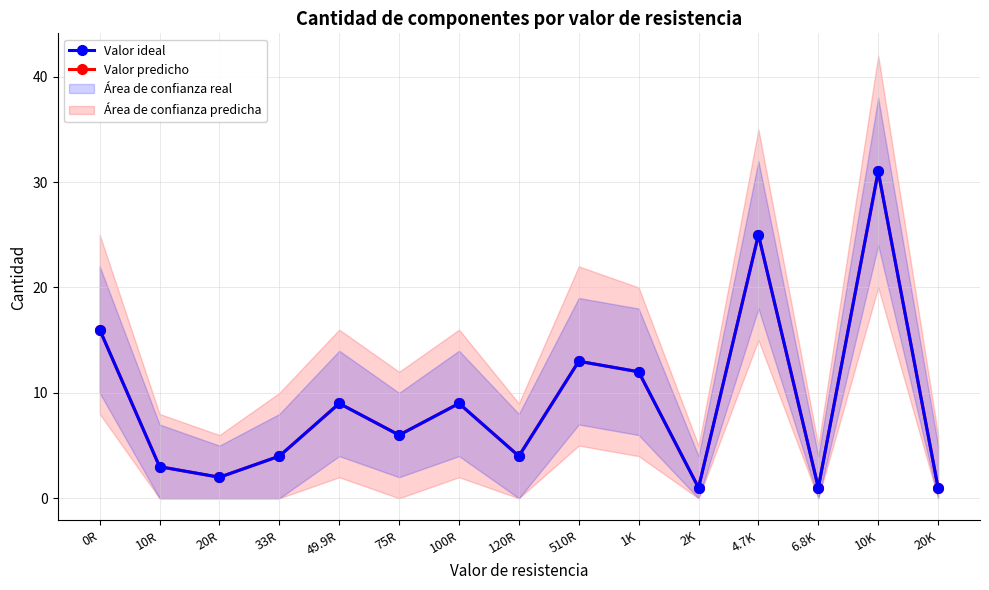

How many interior local peaks does the Valor ideal series have?

5